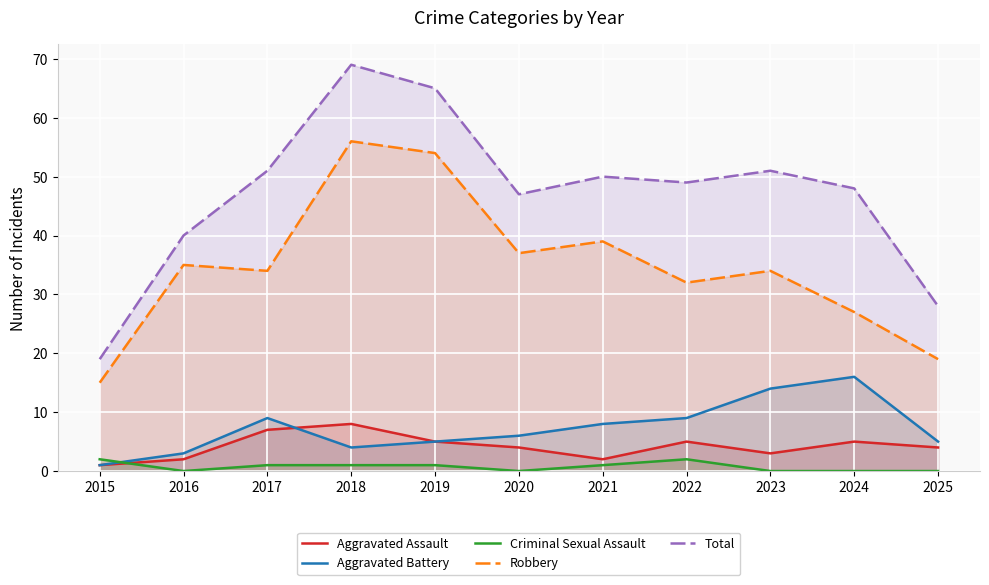

Rank the categories by Criminal Sexual Assault value from lowest to highest.

2016, 2020, 2023, 2024, 2025, 2017, 2018, 2019, 2021, 2015, 2022